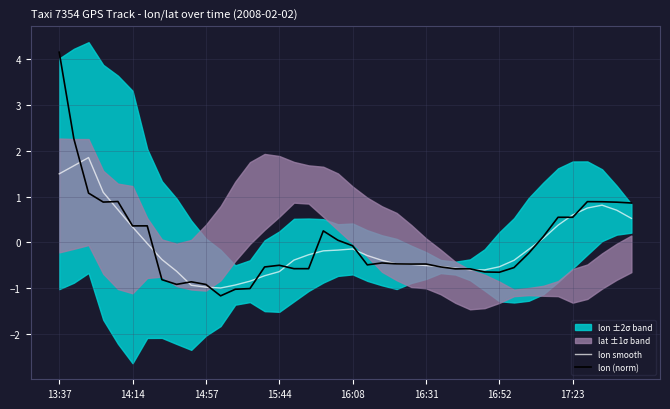

What is the maximum value for lon (norm)?

4.1